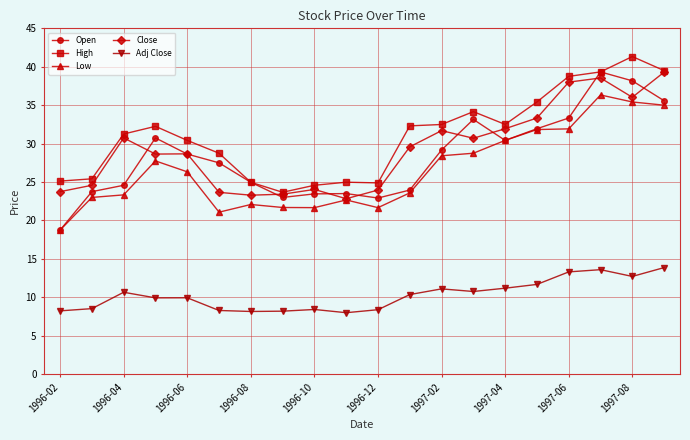

What is the greatest value displayed?

41.3